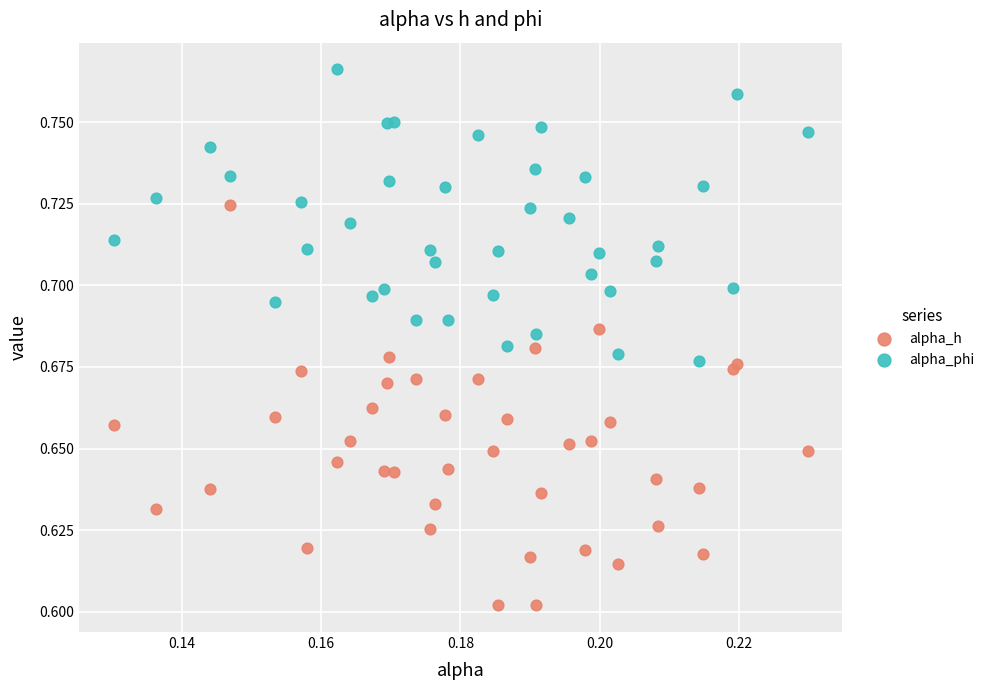

Which series reaches the maximum Y coordinate?

alpha_phi